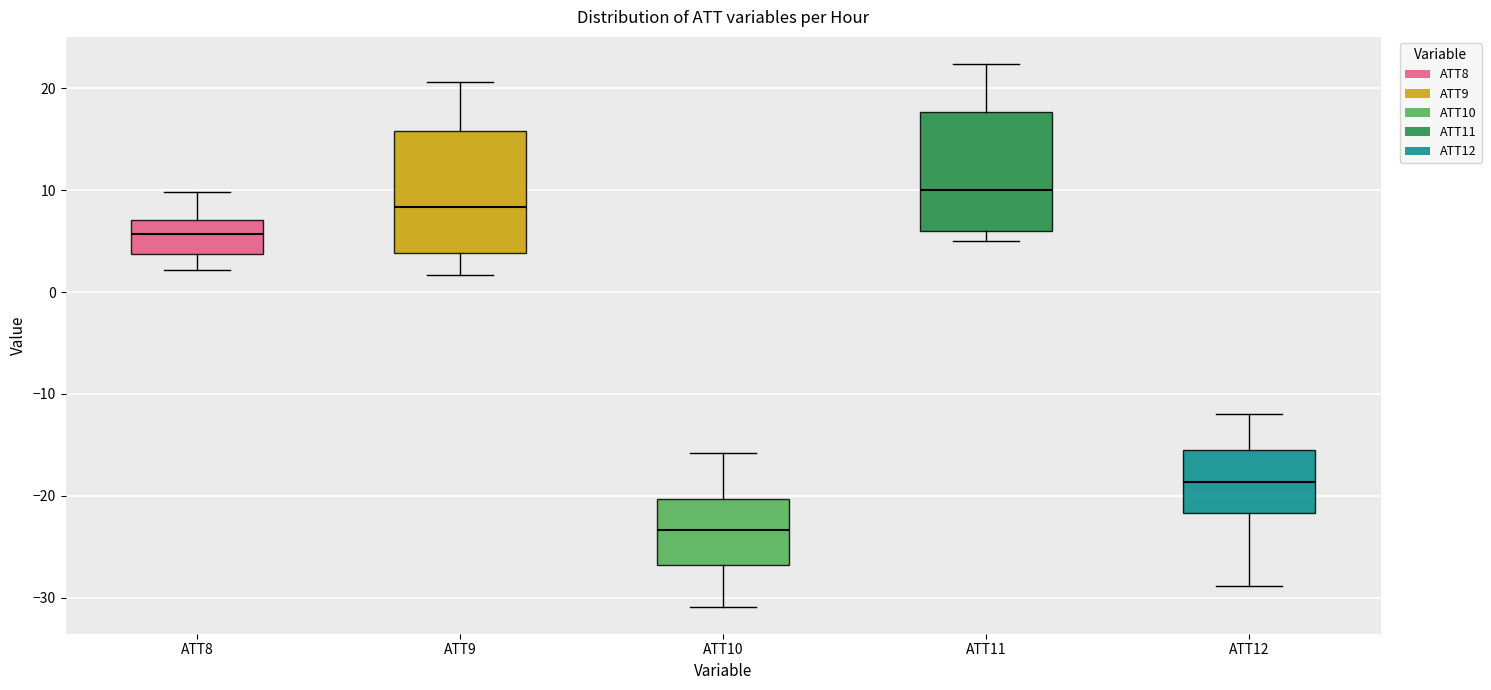

Reading left to right, transcribe this box plot: for each box, give where its median line is, the range the box spans, and where its two whiskers end, as read against the y-axis. The values are not printed on the chart, so give them approximately, as read against the axis.

ATT8: median 6, box 4 to 7, whiskers 2 to 10
ATT9: median 8, box 4 to 16, whiskers 2 to 21
ATT10: median -23, box -27 to -20, whiskers -31 to -16
ATT11: median 10, box 6 to 18, whiskers 5 to 22
ATT12: median -19, box -22 to -16, whiskers -29 to -12